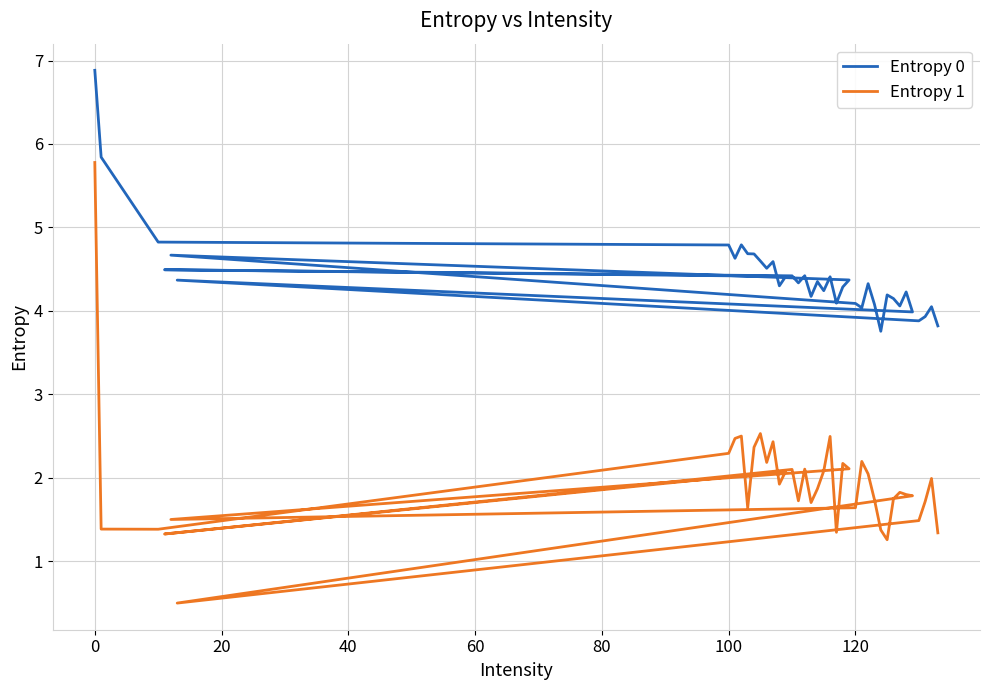

In Entropy 1, how many points are higher than both neighbors (excluding endpoints)?

11